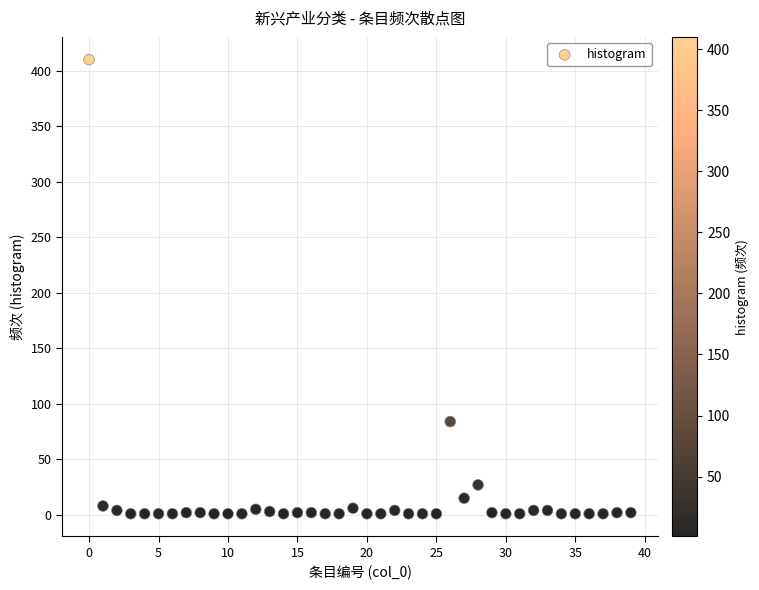

What Y value in the scatter plot is closest to 205?

84